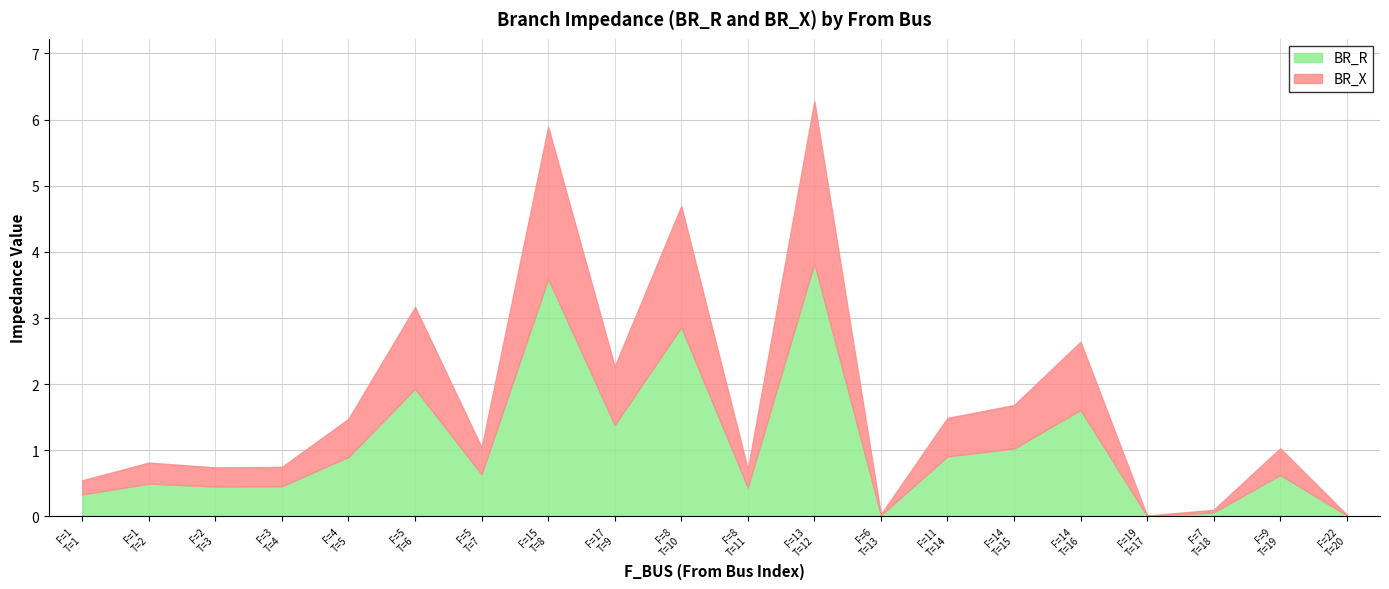

The BR_X series shows 0.8 at 11. True or false?

False